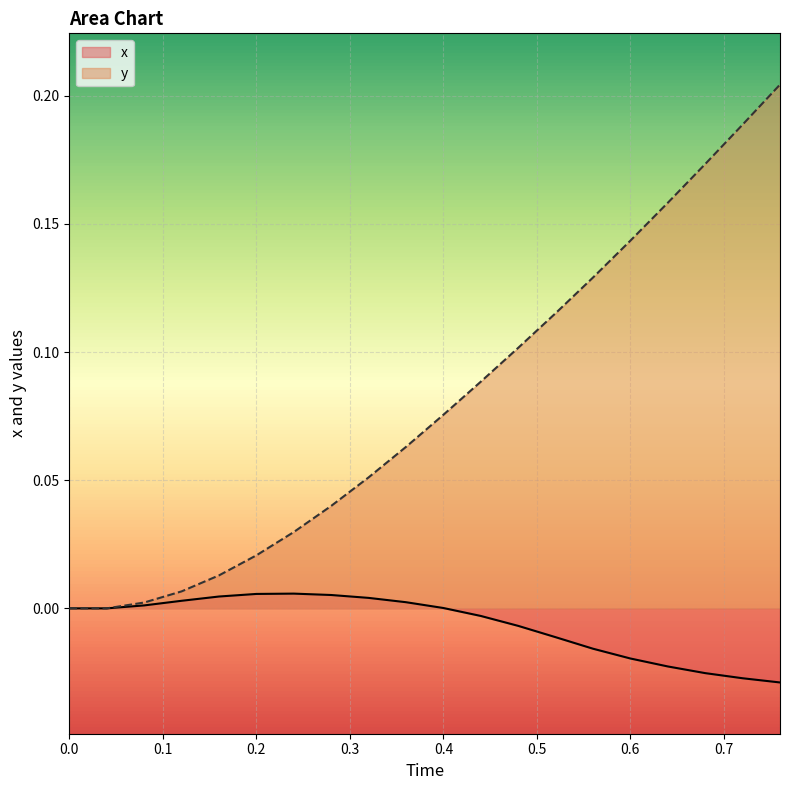

Rank the series by their maximum value, from highest to lowest.

y, x